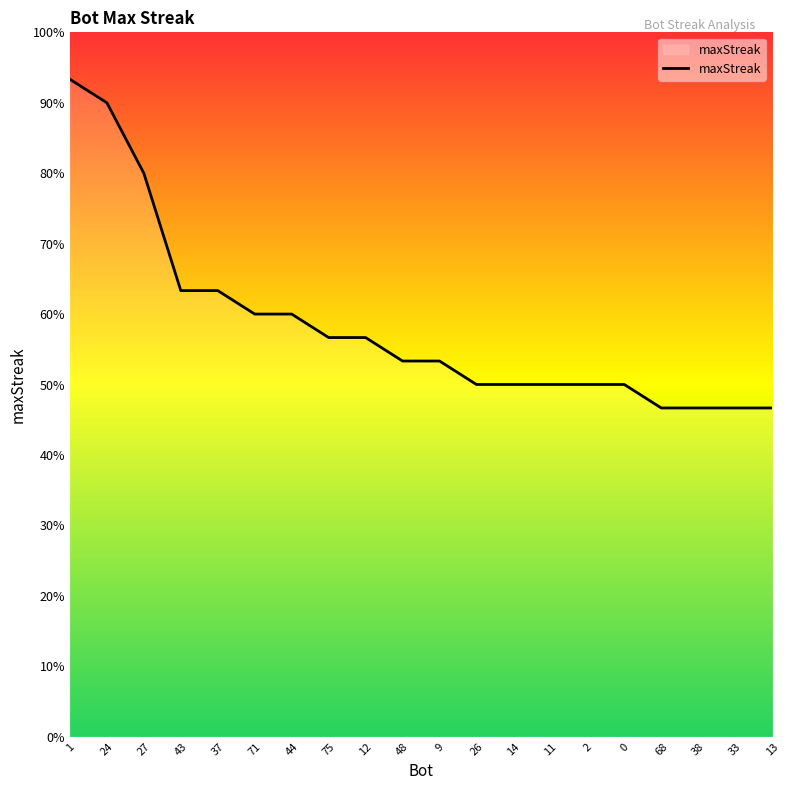

Reading right to left, extract all data points from this chart.

13=14	33=14	38=14	68=14	0=15	2=15	11=15	14=15	26=15	9=16	48=16	12=17	75=17	44=18	71=18	37=19	43=19	27=24	24=27	1=28